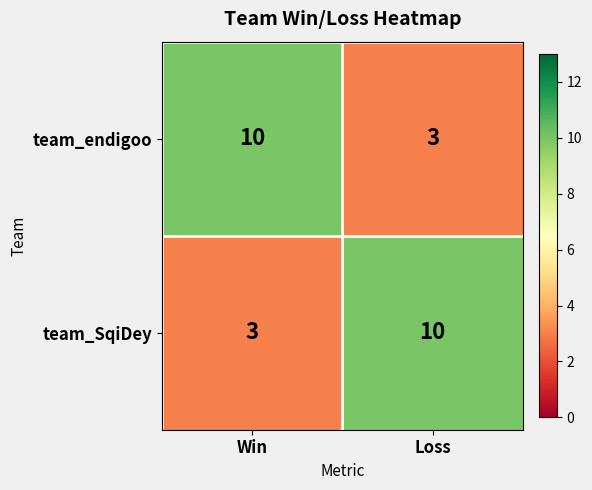

At how many categories does at least one series exceed 8?

2